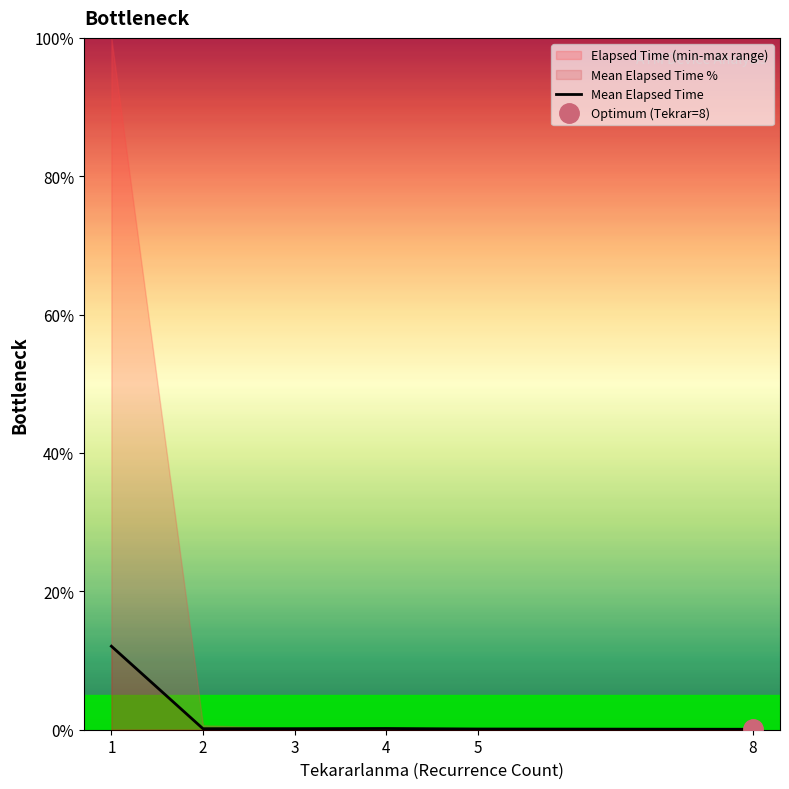

What is the sum of all values?

12.7